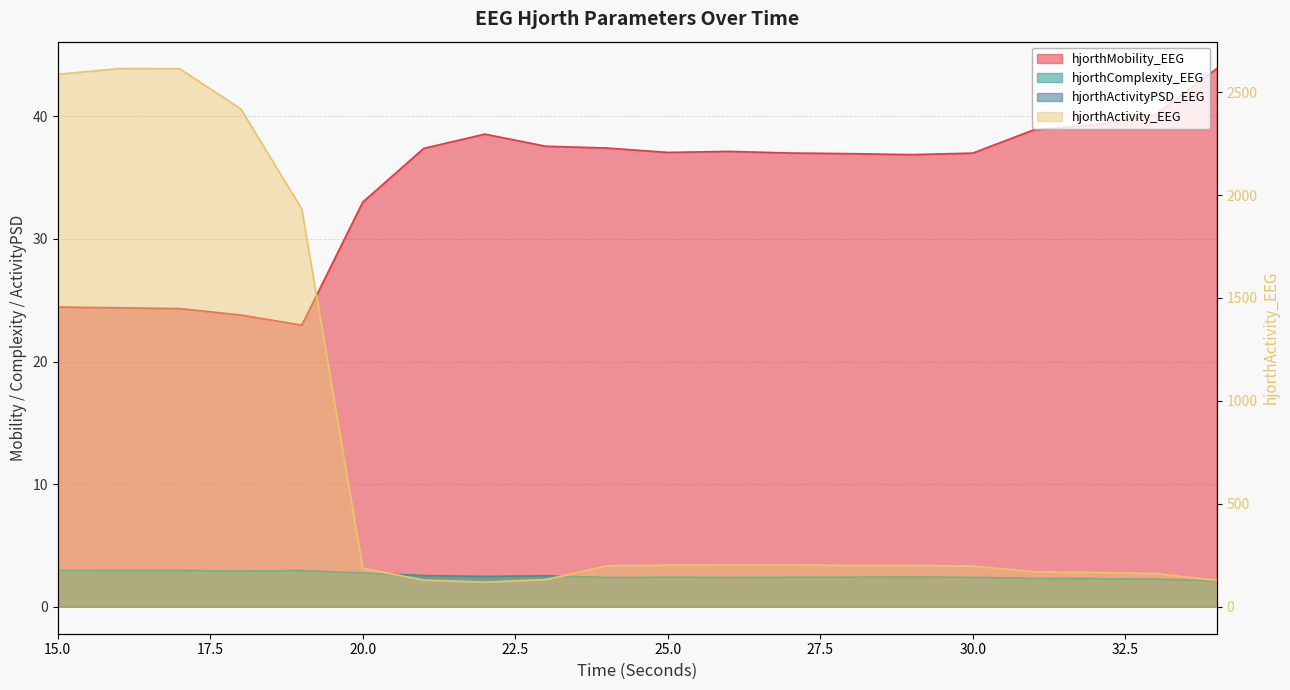

In hjorthActivity_EEG, how many points are lower than both neighbors (excluding endpoints)?

1